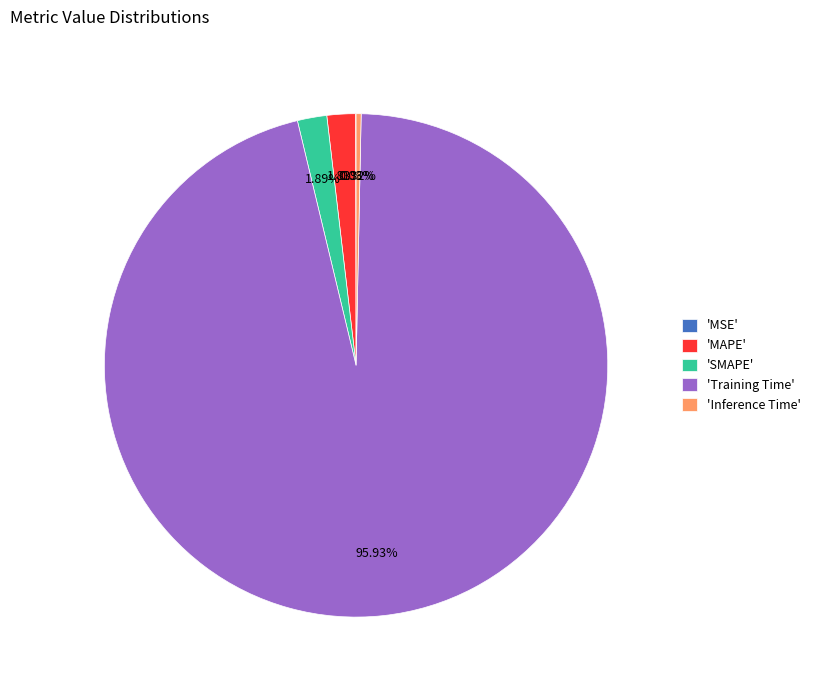

To the nearest percent, what is the difference between the largest and smallest slice percentages?

96%